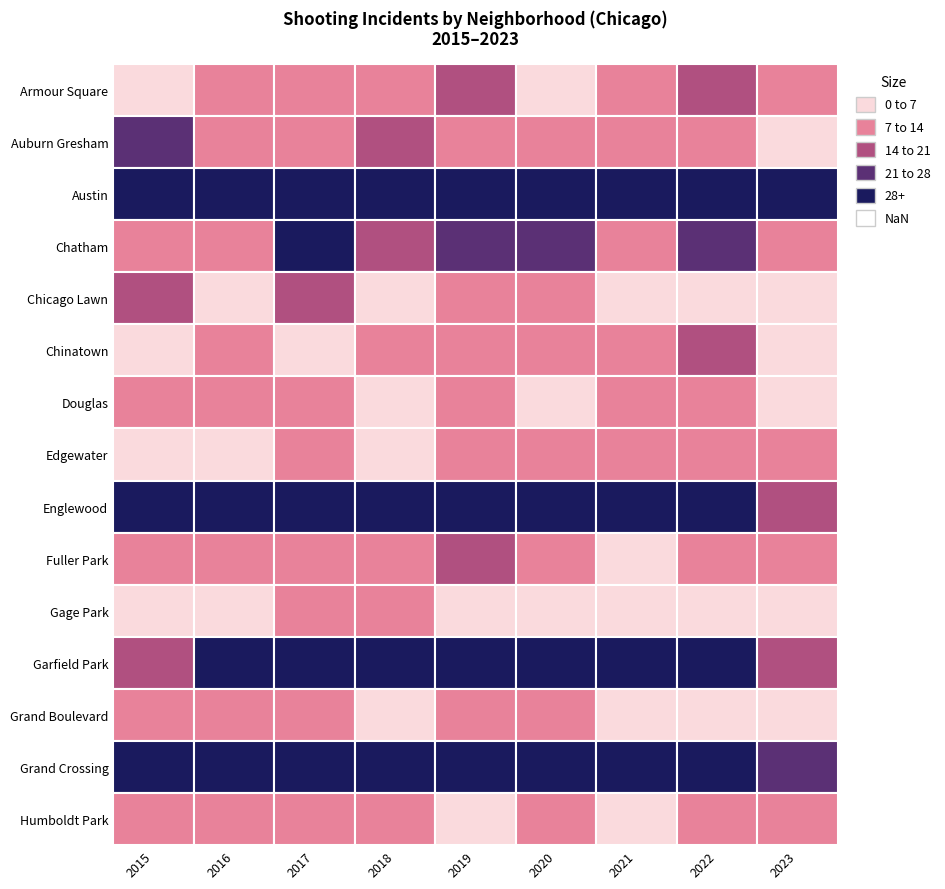

Reading right to left, list all the values displayed in this chart.

Armour Square: 13	15	8	4	19	12	7	8	6
Auburn Gresham: 3	10	8	10	12	16	10	11	22
Austin: 28	44	63	34	53	57	32	40	32
Chatham: 10	24	13	25	26	17	29	11	8
Chicago Lawn: 3	6	6	13	8	5	16	5	14
Chinatown: 6	17	12	10	13	10	4	8	6
Douglas: 2	7	8	2	8	5	8	7	8
Edgewater: 8	12	13	11	10	6	9	6	4
Englewood: 18	45	47	50	63	33	50	51	40
Fuller Park: 8	12	6	10	14	8	8	8	8
Gage Park: 3	5	1	5	5	9	11	5	6
Garfield Park: 20	49	50	47	65	69	51	40	19
Grand Boulevard: 4	6	5	7	8	6	10	13	9
Grand Crossing: 26	39	39	28	53	38	36	42	32
Humboldt Park: 8	13	6	11	6	10	8	10	8